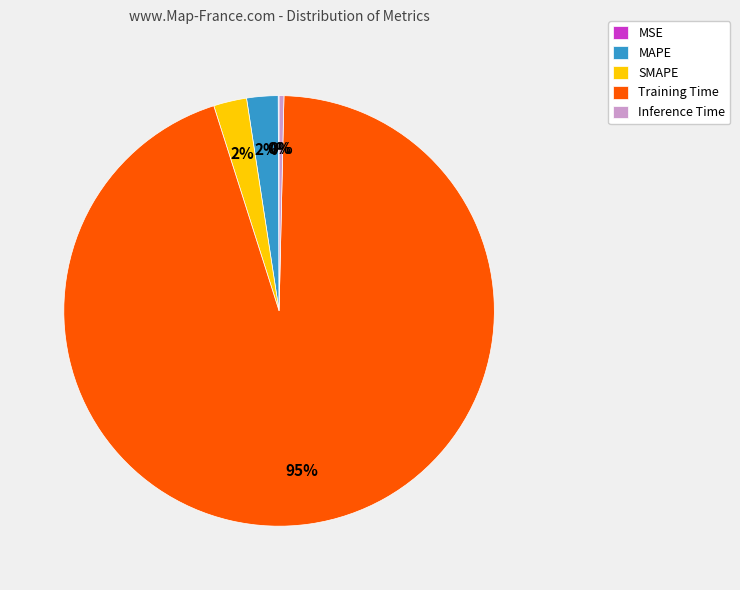

To the nearest percent, what portion does SMAPE represent?

2%